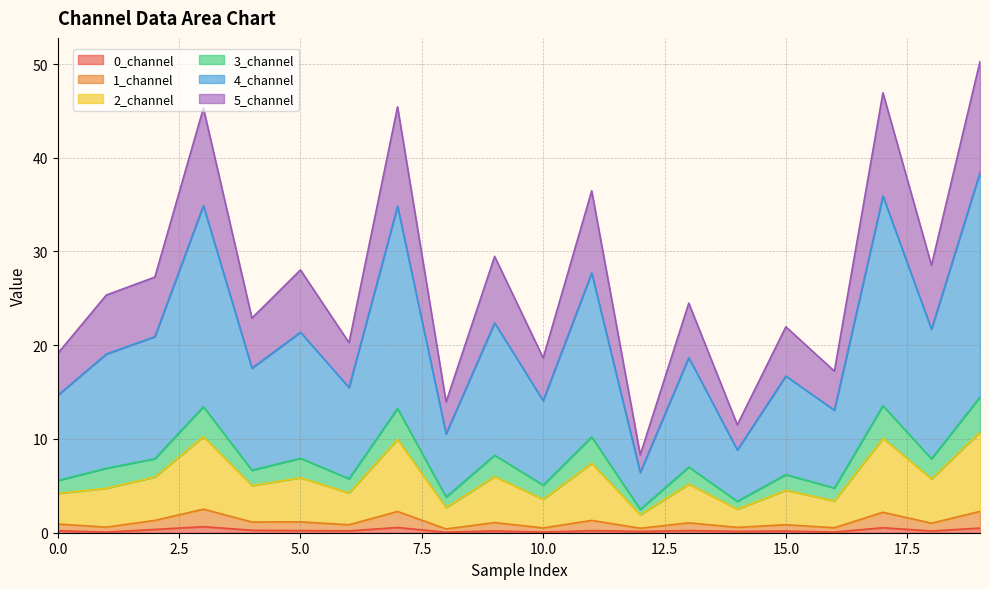

What are all the series names shown in the legend?

0_channel, 1_channel, 2_channel, 3_channel, 4_channel, 5_channel